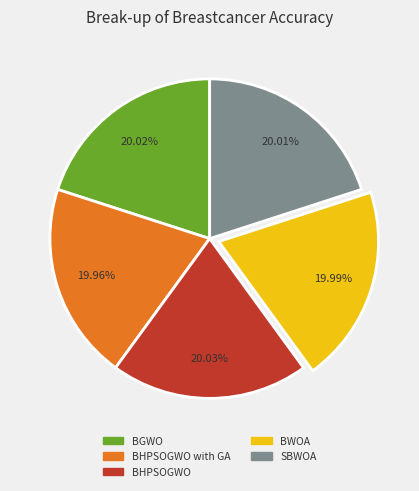

Is there any slice that represents more than half of the pie?

No